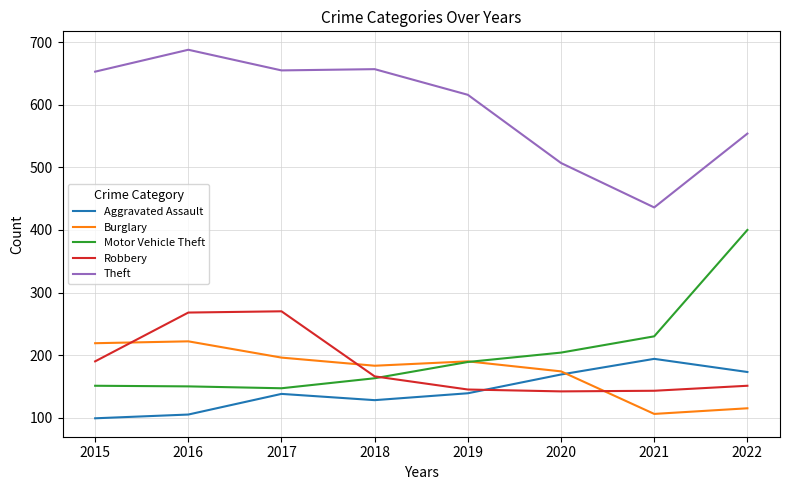

The value of Burglary at 2018 is 327. True or false?

False